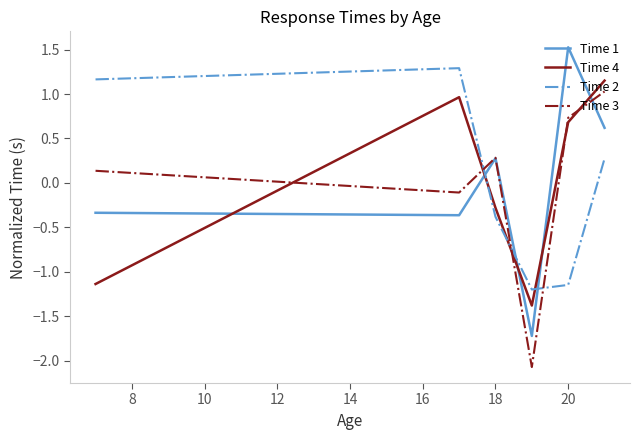

How many times do Time 4 and Time 2 cross each other?

3